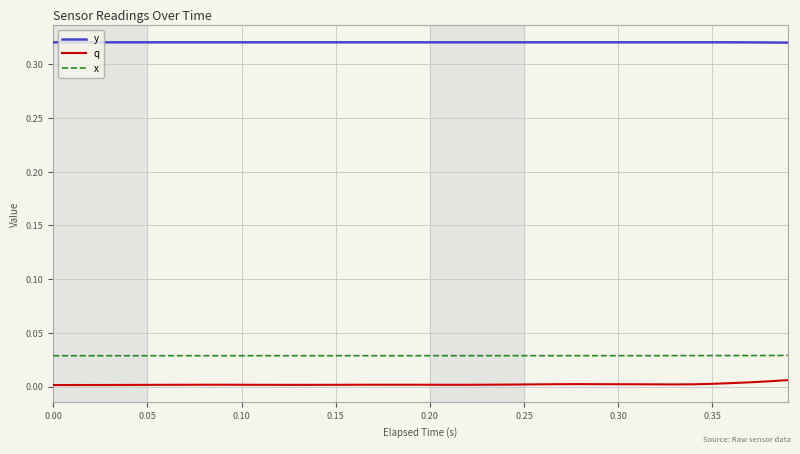

Rank the series by their maximum value, from highest to lowest.

y, x, q